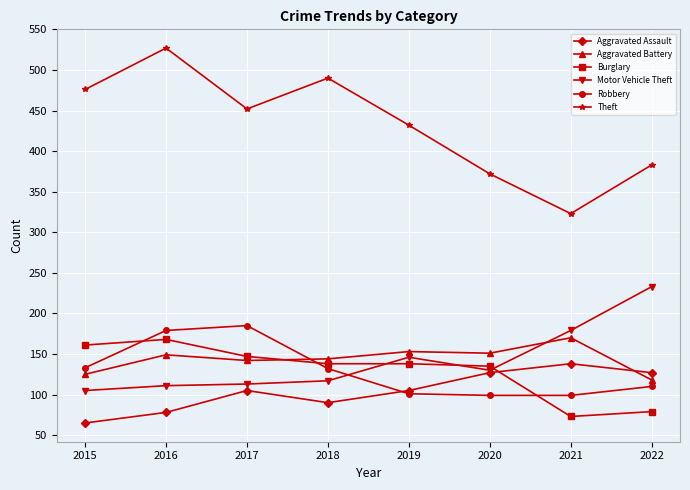

What is the sum of all Aggravated Battery values?

1152